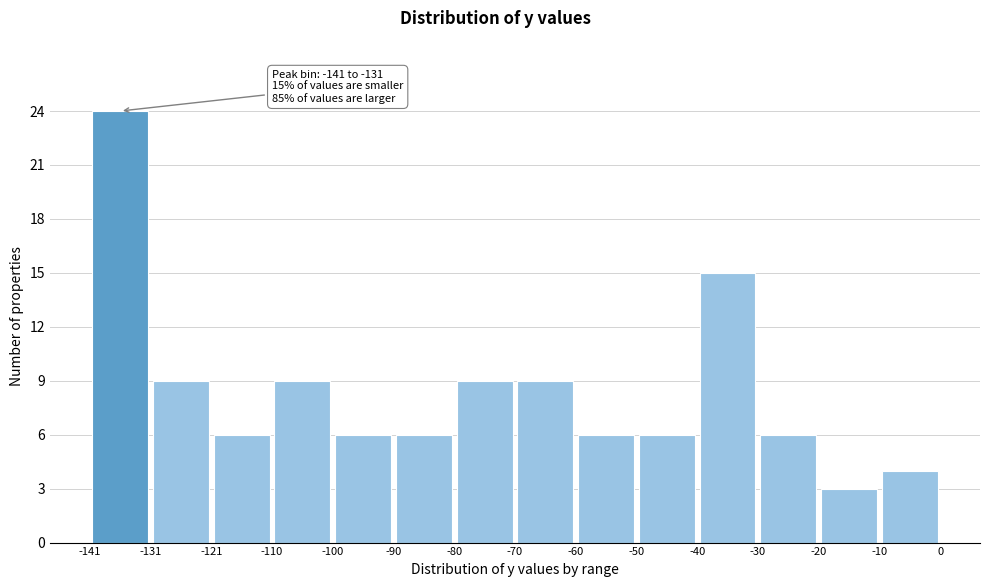

Which range on the x-axis has the tallest bar?

-141 to -131